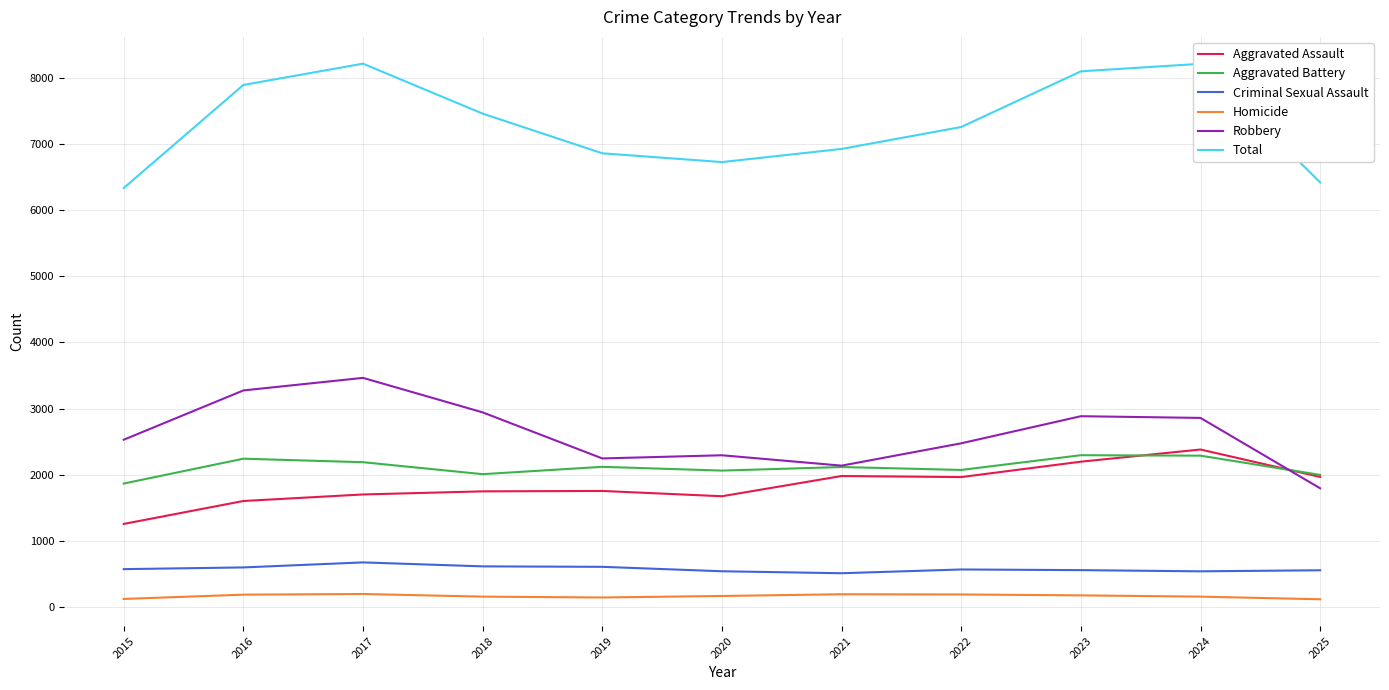

At 2016, list the series in order from smallest to largest.

Homicide, Criminal Sexual Assault, Aggravated Assault, Aggravated Battery, Robbery, Total